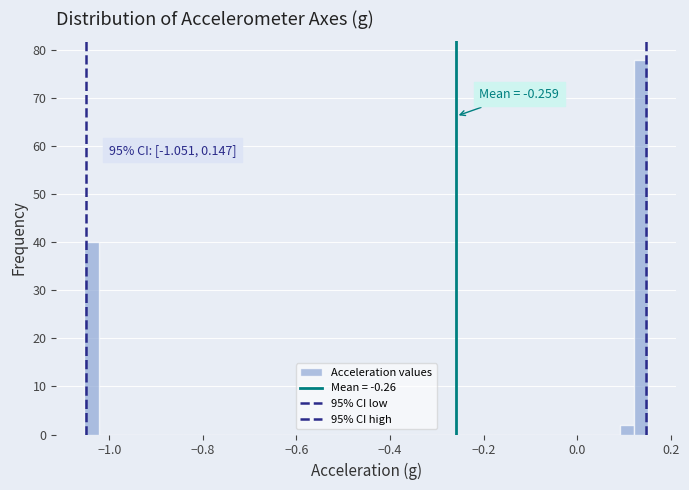

Around what value on the x-axis is the tallest bar? Give the approximate position of its centre, as read against the axis.

0.14